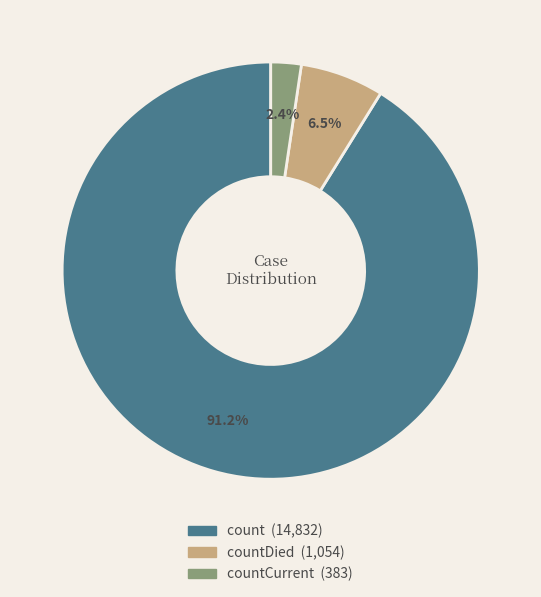

Is there any slice that represents more than half of the pie?

Yes